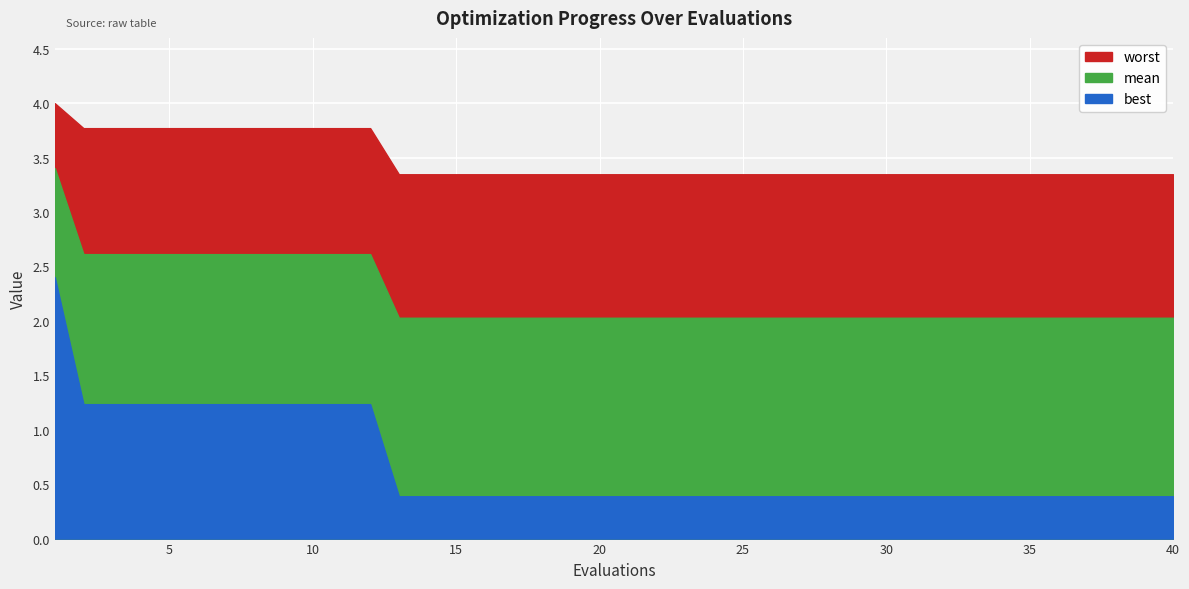

At which category does the chart reach its minimum across all series?

13